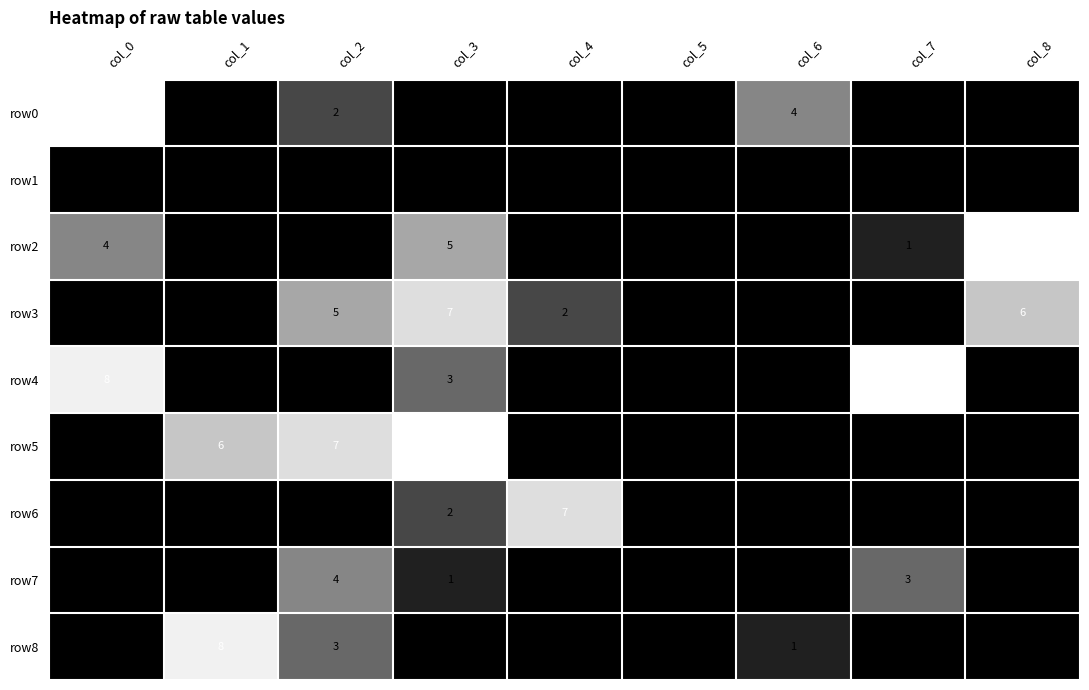

Is it true that row6 equals 0 at col_6?

True